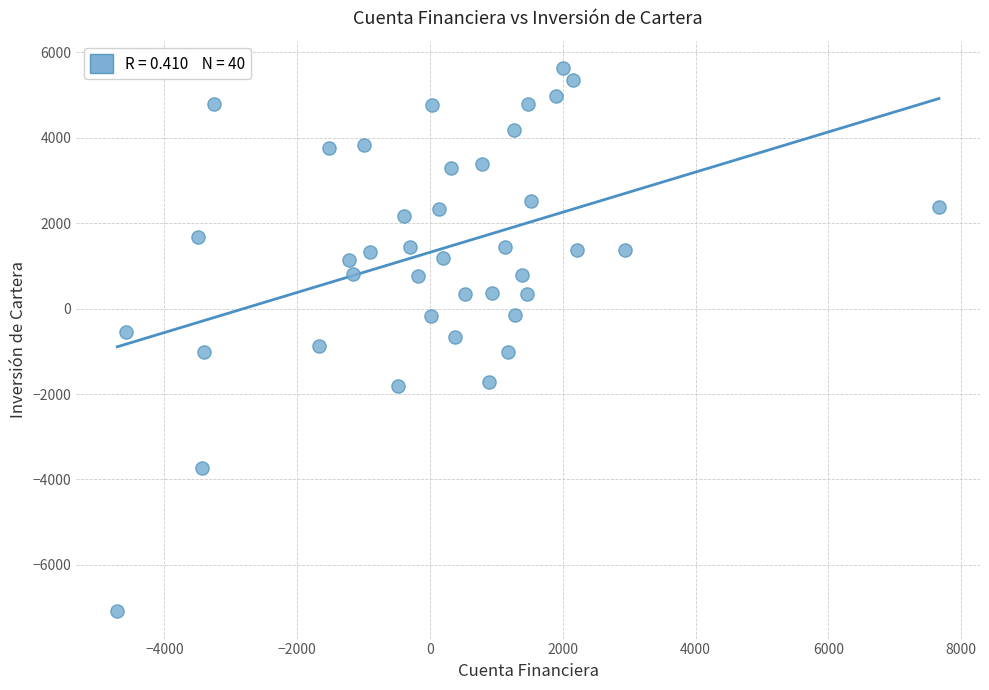

What is the range of Y values (max minus min)?

12729